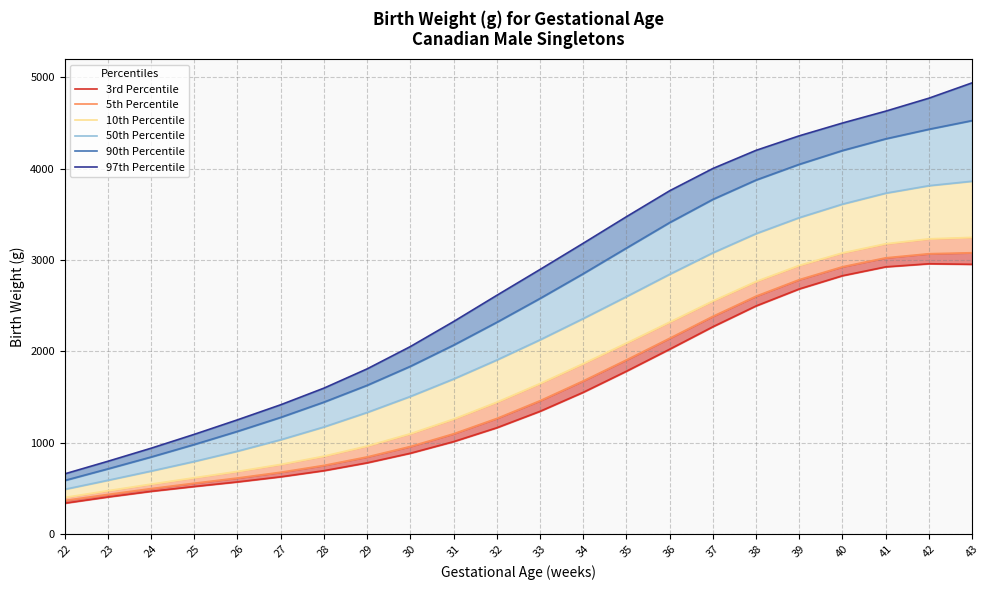

What are all the series names shown in the legend?

3rd Percentile, 5th Percentile, 10th Percentile, 50th Percentile, 90th Percentile, 97th Percentile